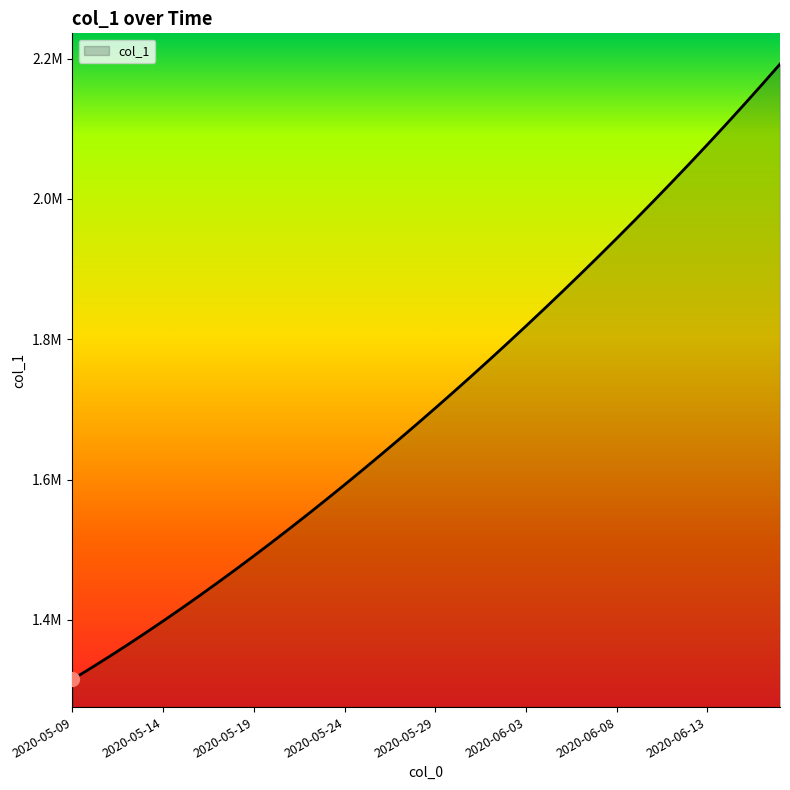

List the labels in order of value, largest first.

2020-06-17, 2020-06-16, 2020-06-15, 2020-06-14, 2020-06-13, 2020-06-12, 2020-06-11, 2020-06-10, 2020-06-09, 2020-06-08, 2020-06-07, 2020-06-06, 2020-06-05, 2020-06-04, 2020-06-03, 2020-06-02, 2020-06-01, 2020-05-31, 2020-05-30, 2020-05-29, 2020-05-28, 2020-05-27, 2020-05-26, 2020-05-25, 2020-05-24, 2020-05-23, 2020-05-22, 2020-05-21, 2020-05-20, 2020-05-19, 2020-05-18, 2020-05-17, 2020-05-16, 2020-05-15, 2020-05-14, 2020-05-13, 2020-05-12, 2020-05-11, 2020-05-10, 2020-05-09